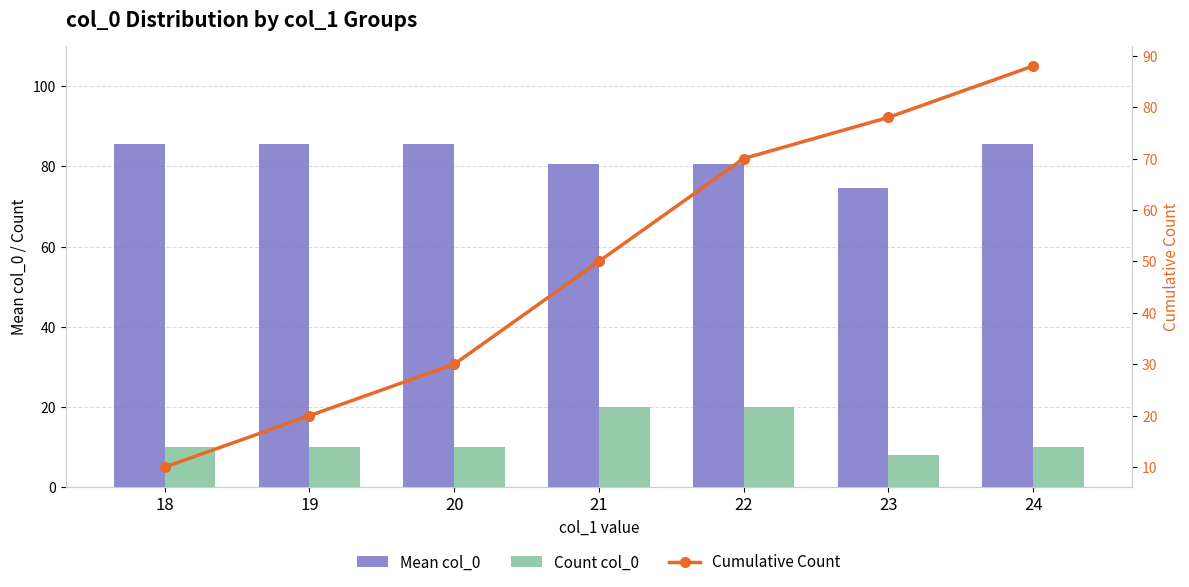

At which category is the sum across all series the highest?

24